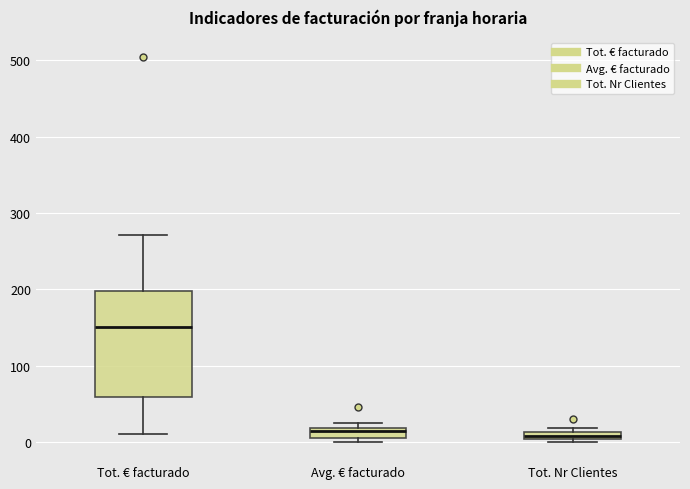

Which box has the highest median line?

Tot. € facturado